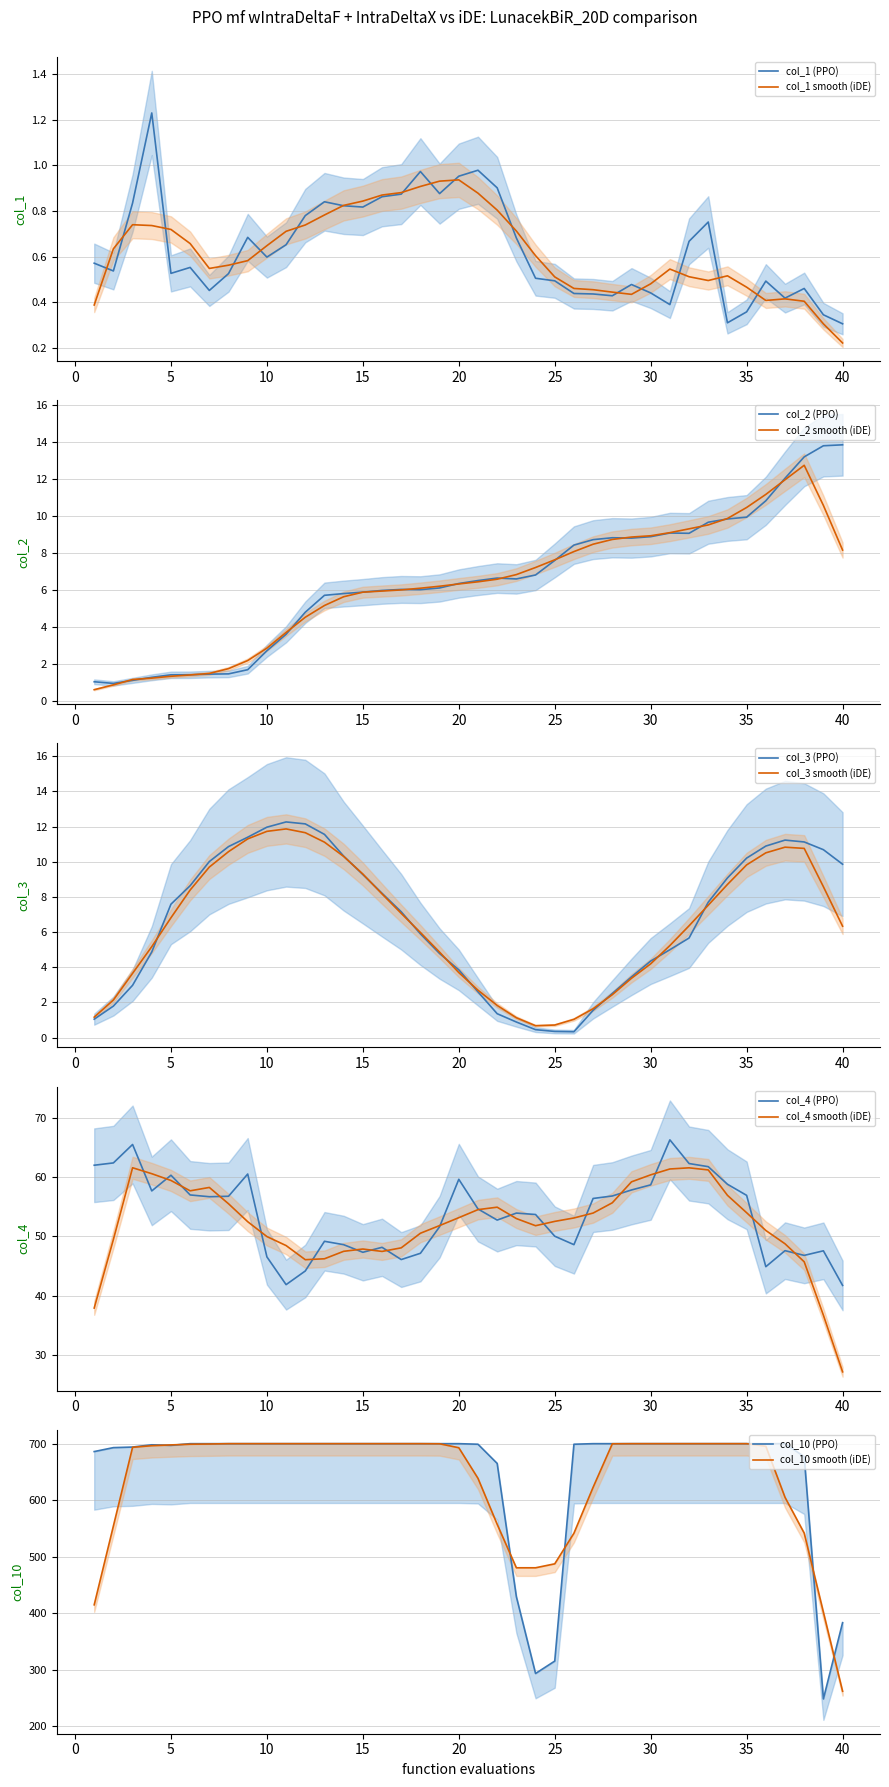

The value of col_2 (PPO) at 25 is 7.6. True or false?

True